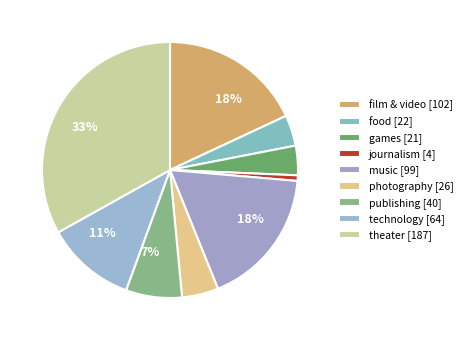

The technology slice represents 22% of the pie. True or false?

False